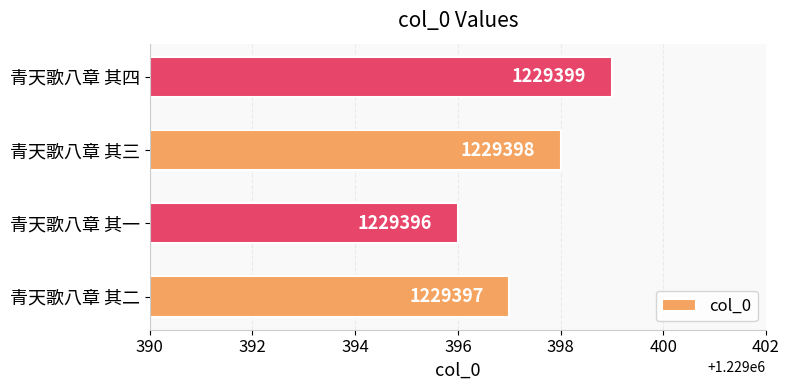

What is the average value?

1229398